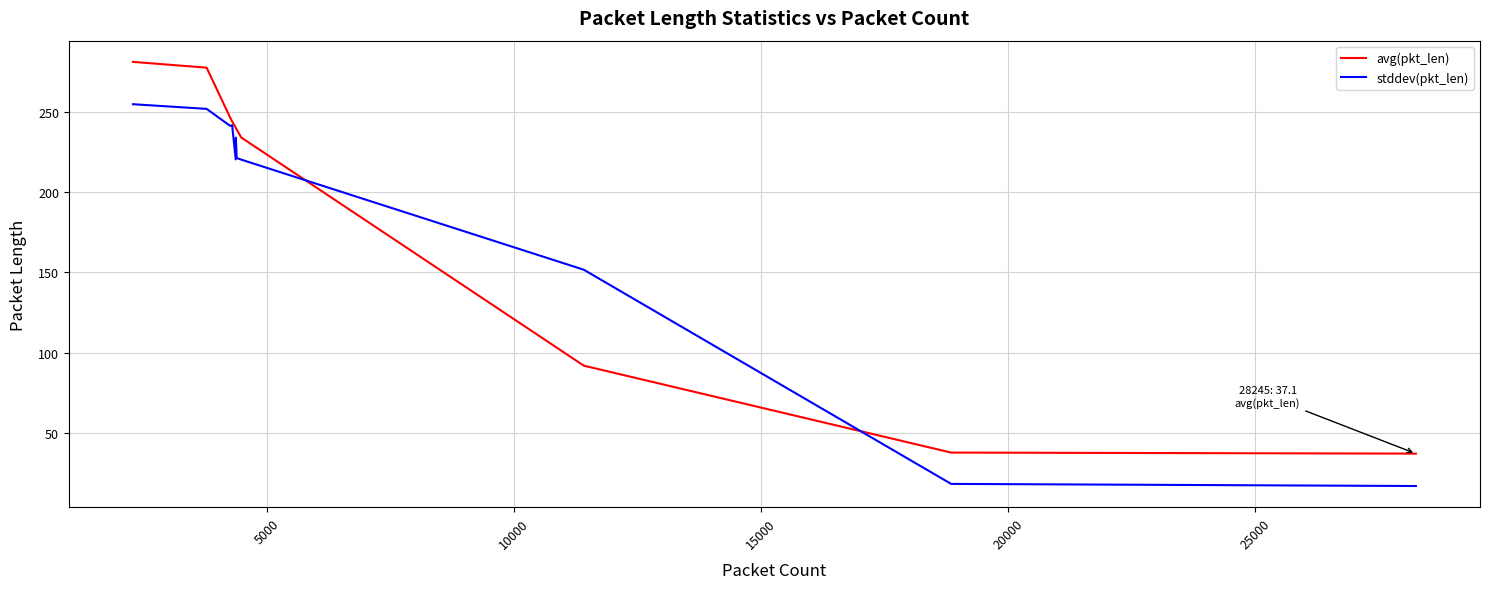

True or false: avg(pkt_len) and stddev(pkt_len) intersect in this chart.

True